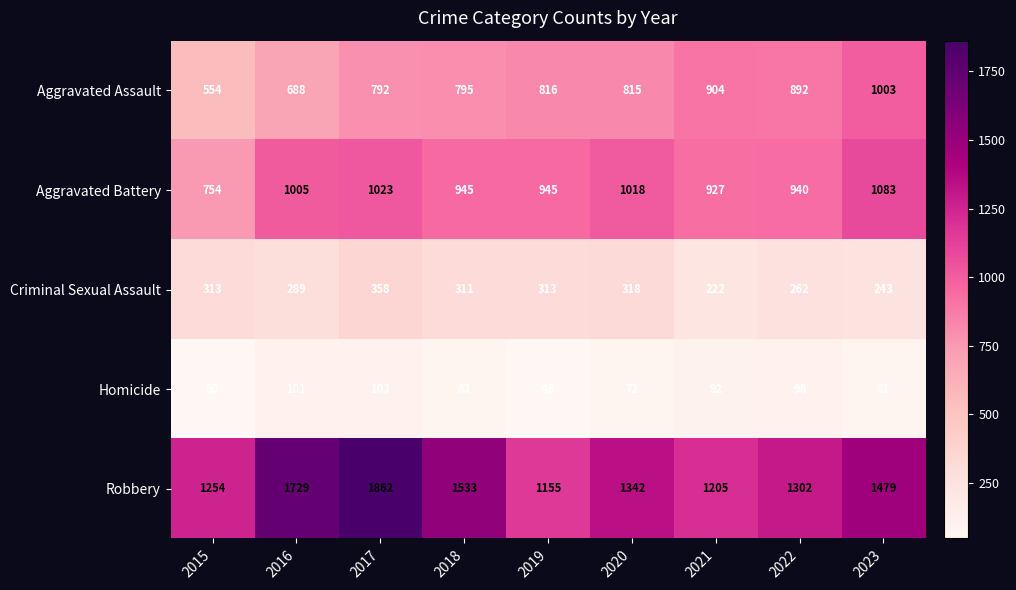

What is the difference between the second highest and second lowest values in the Aggravated Battery series?

96